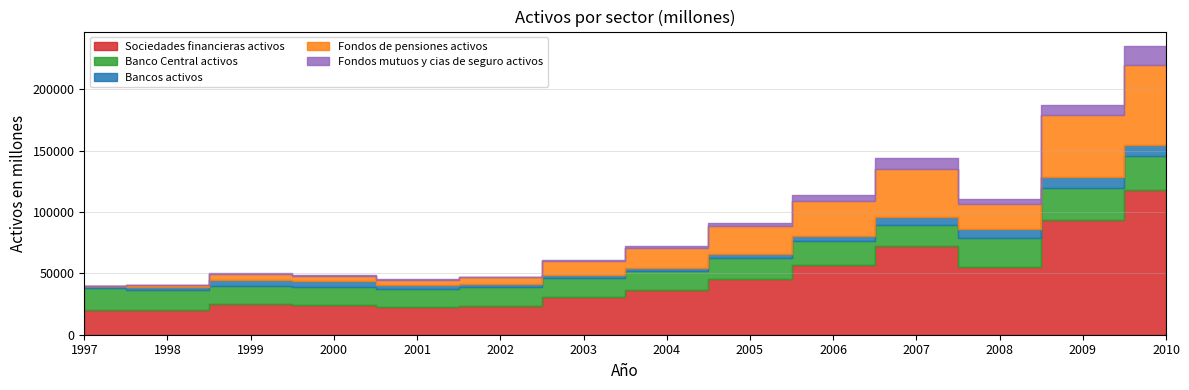

Rank the series at 2002 from highest to lowest value.

Sociedades financieras activos, Banco Central activos, Fondos de pensiones activos, Bancos activos, Fondos mutuos y cias de seguro activos